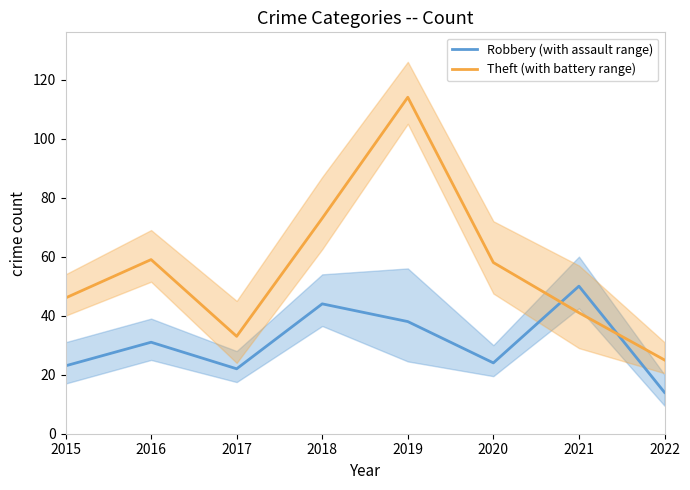

Does the chart have visible grid lines?

No